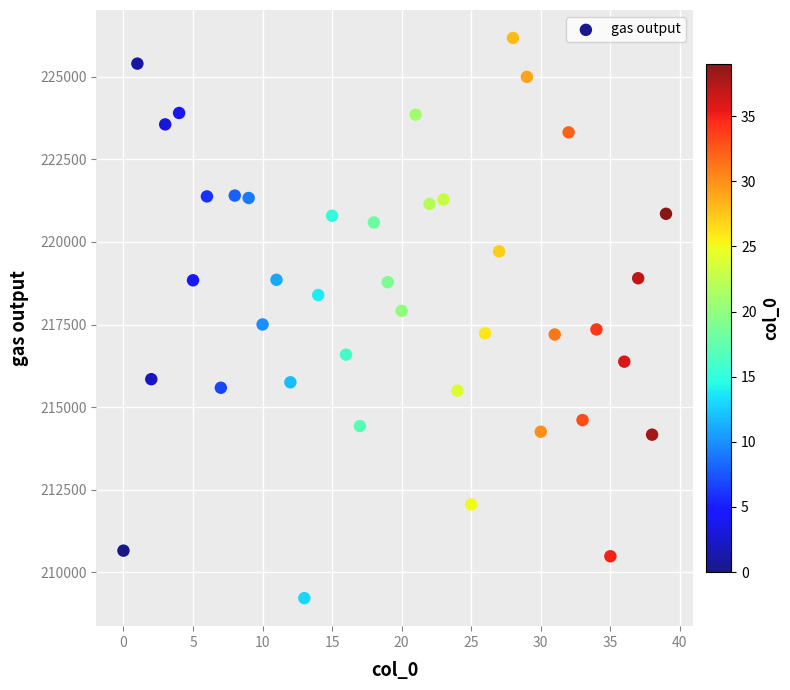

What is the range of Y values (max minus min)?

16961.9